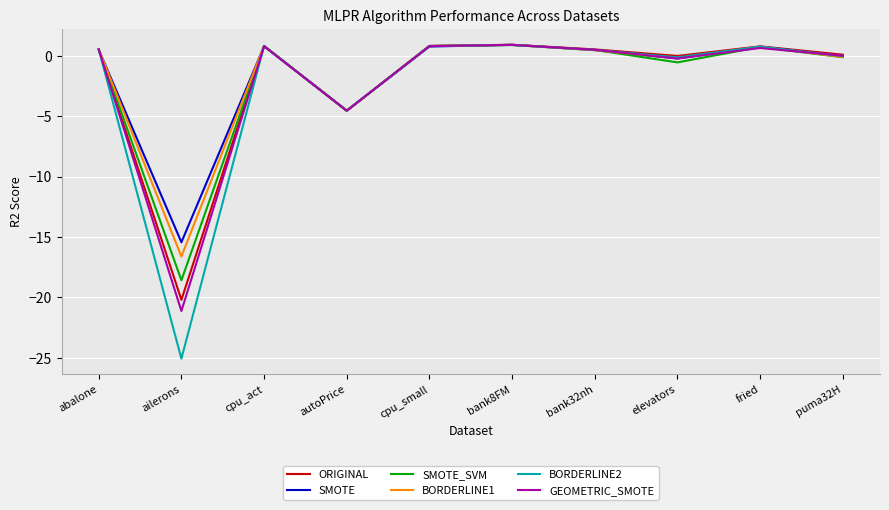

Which series has the largest range (max minus min)?

BORDERLINE2